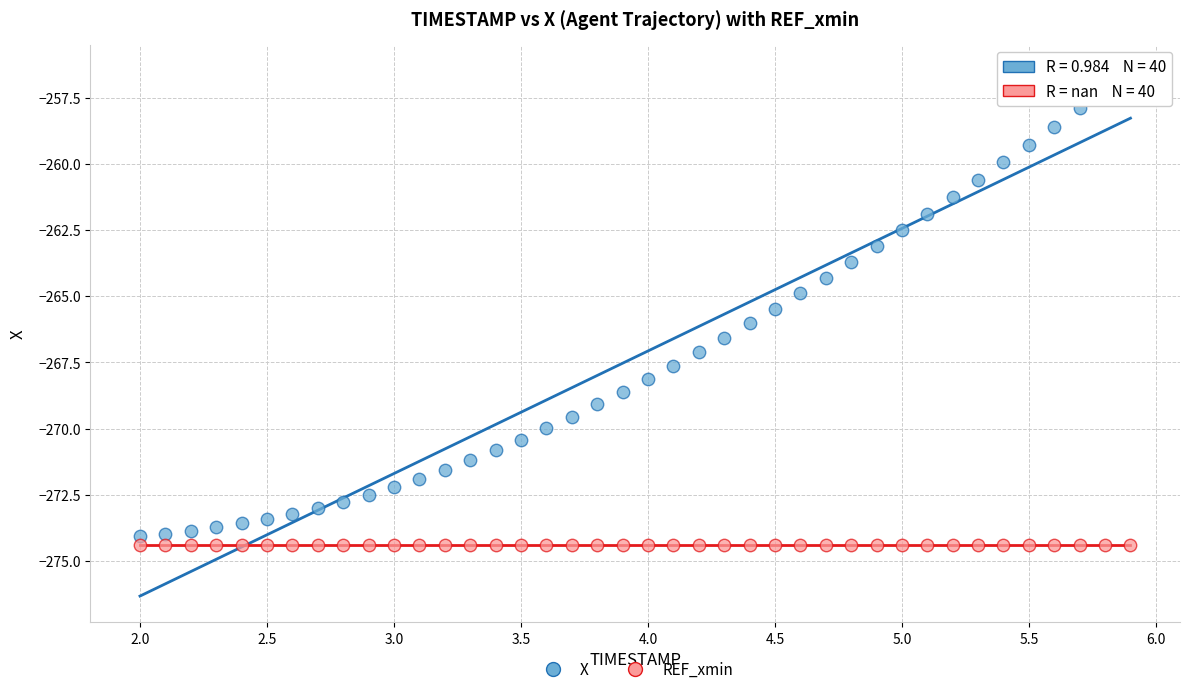

Which series reaches the maximum Y coordinate?

X